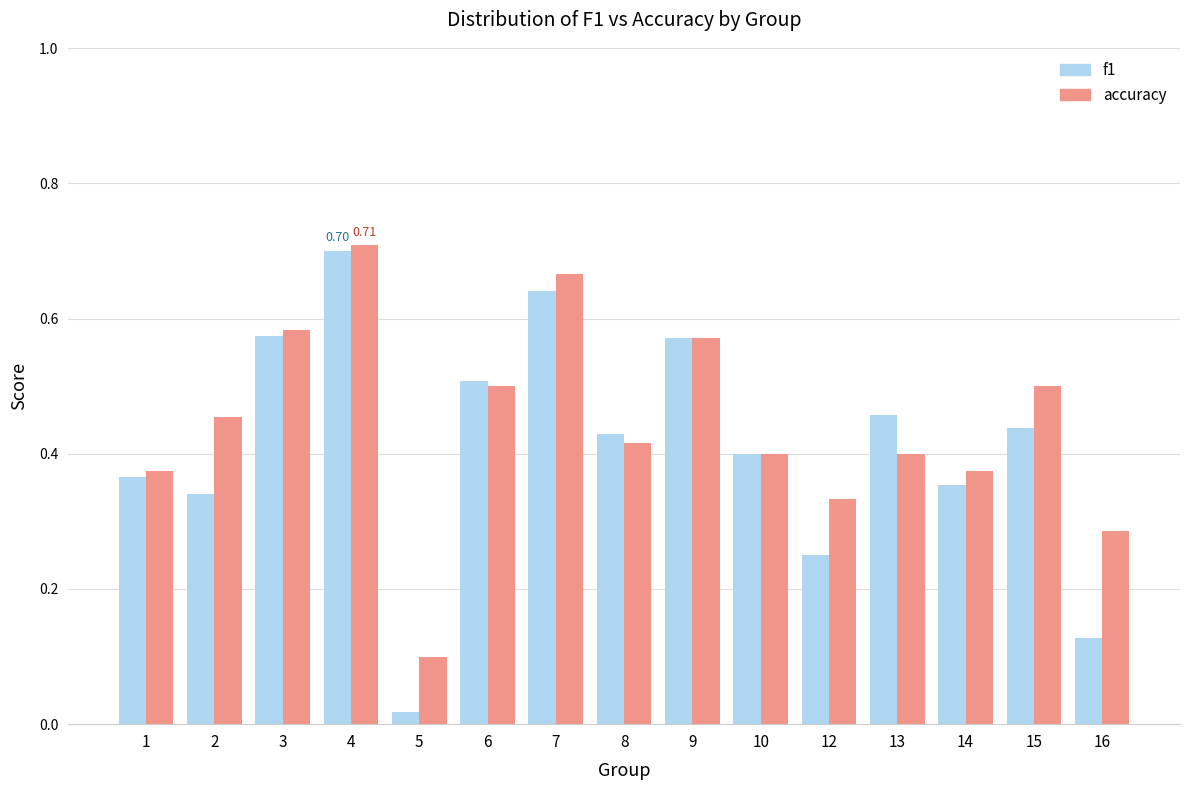

Where is f1 nearest to the value 0?

5